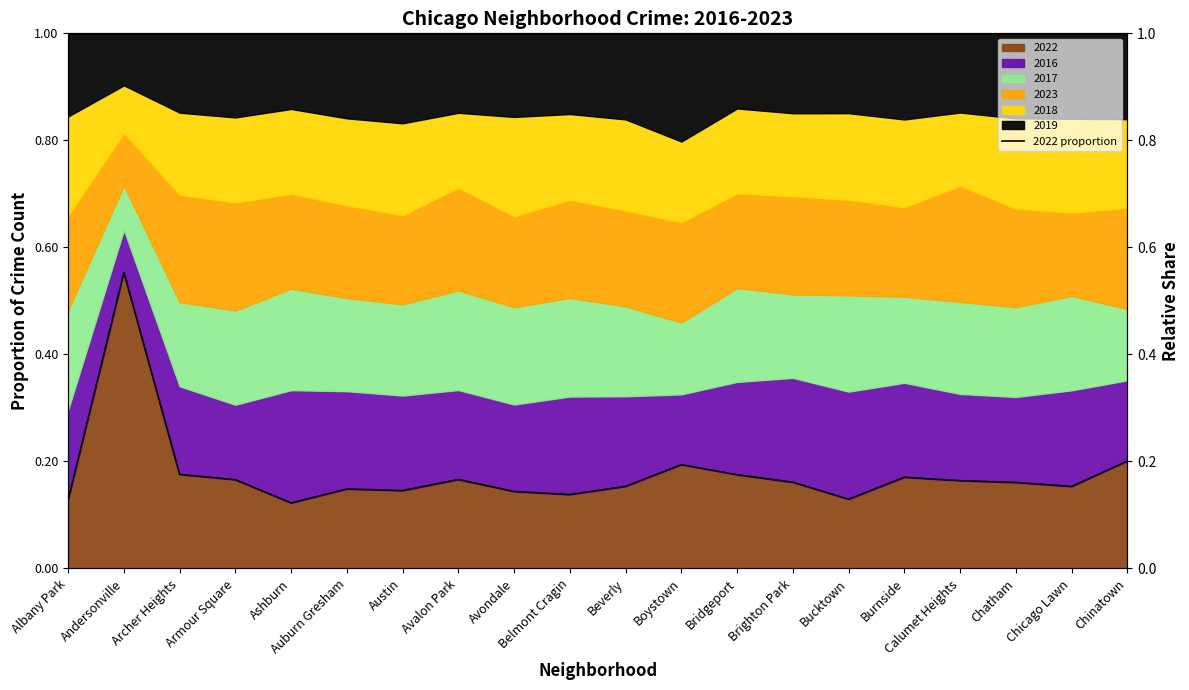

List the labels in order of value, smallest first.

Ashburn, Albany Park, Bucktown, Belmont Cragin, Avondale, Austin, Auburn Gresham, Chicago Lawn, Beverly, Chatham, Brighton Park, Calumet Heights, Armour Square, Avalon Park, Burnside, Bridgeport, Archer Heights, Boystown, Chinatown, Andersonville